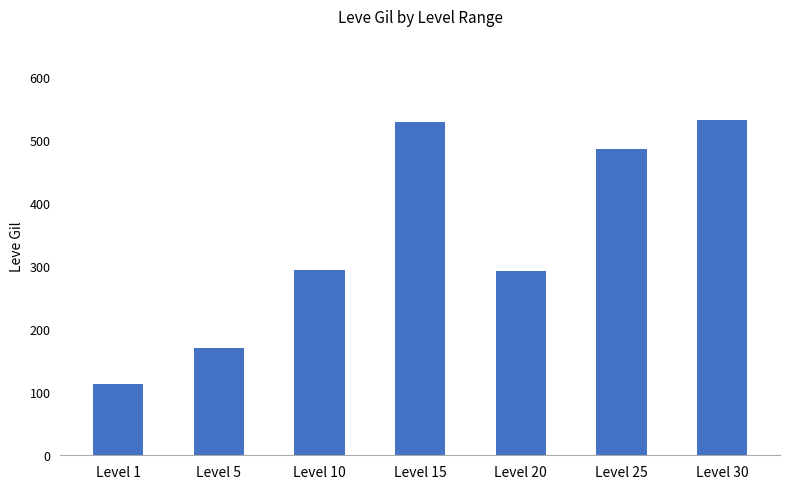

Count the number of categories in the chart.

7